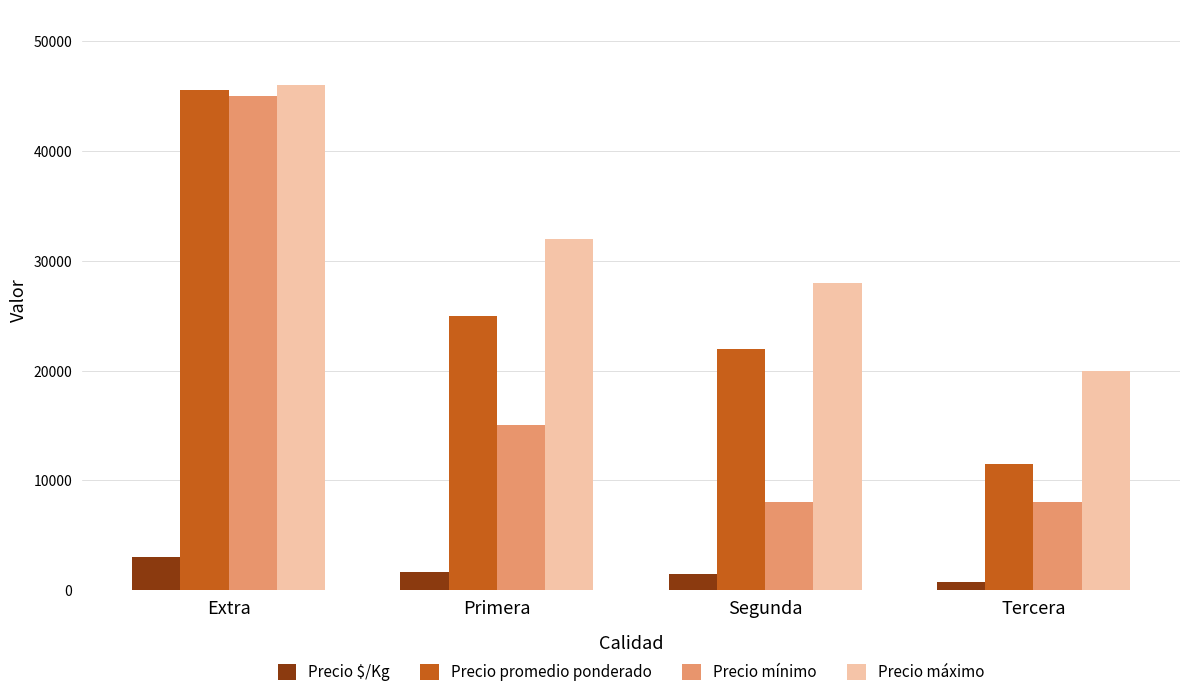

What is the sum of the Precio $/Kg values at Primera and Segunda?

3134